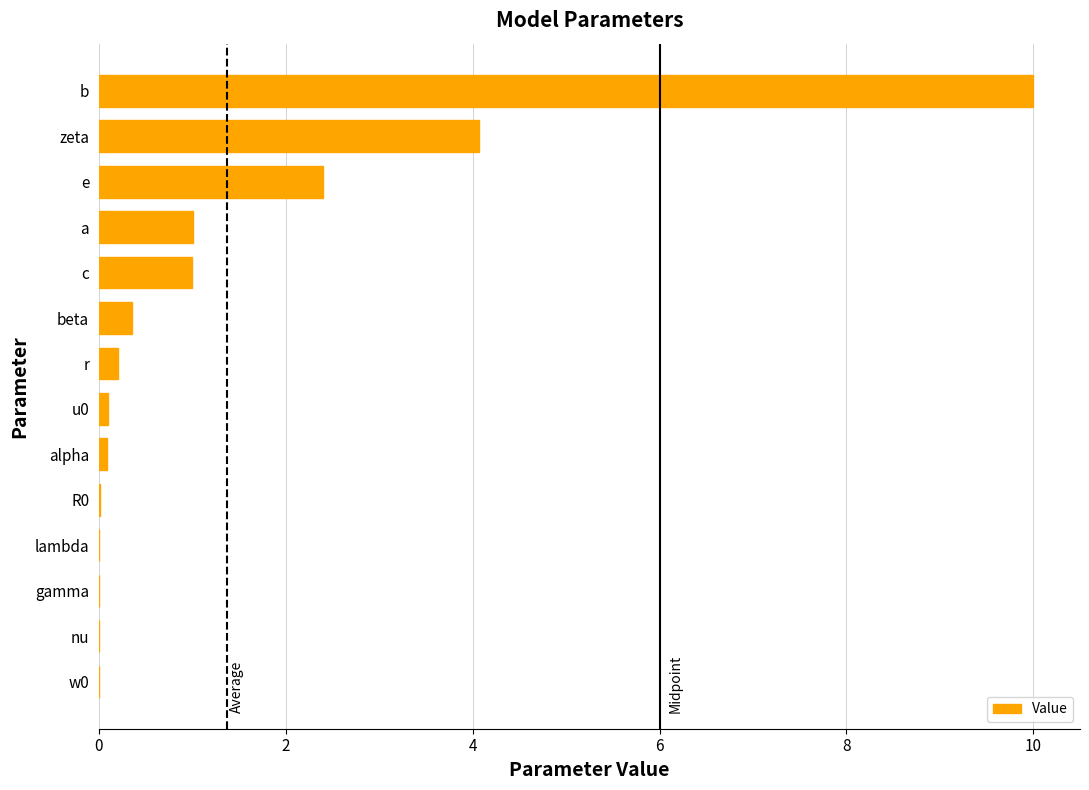

Where is the data nearest to the value 5?

zeta